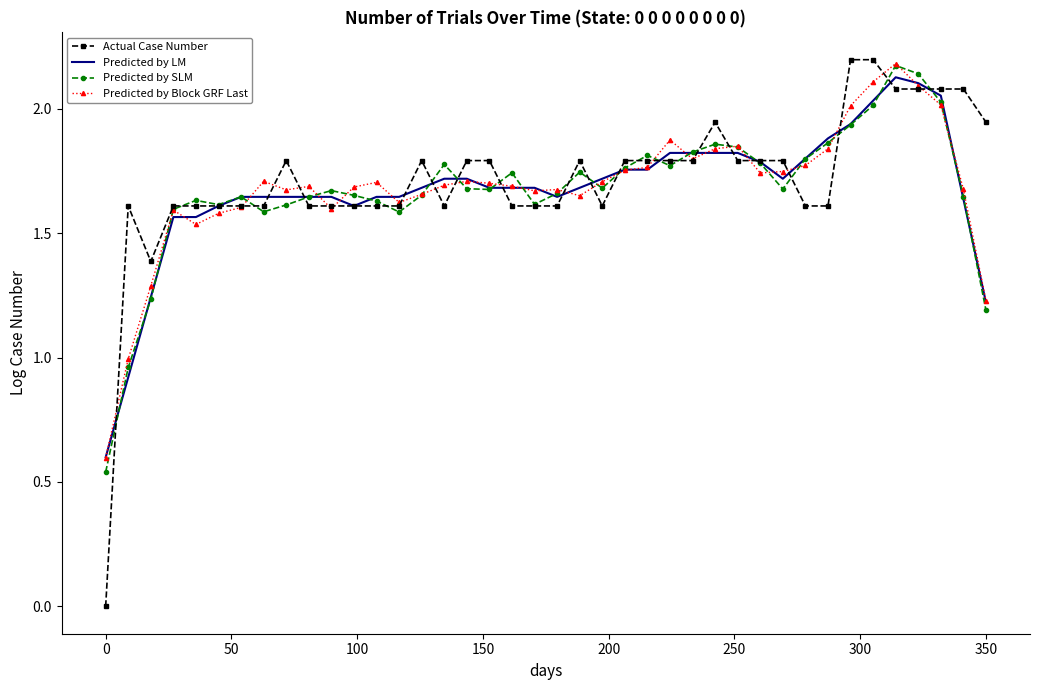

What is the sum of all Predicted by SLM values?

67.0